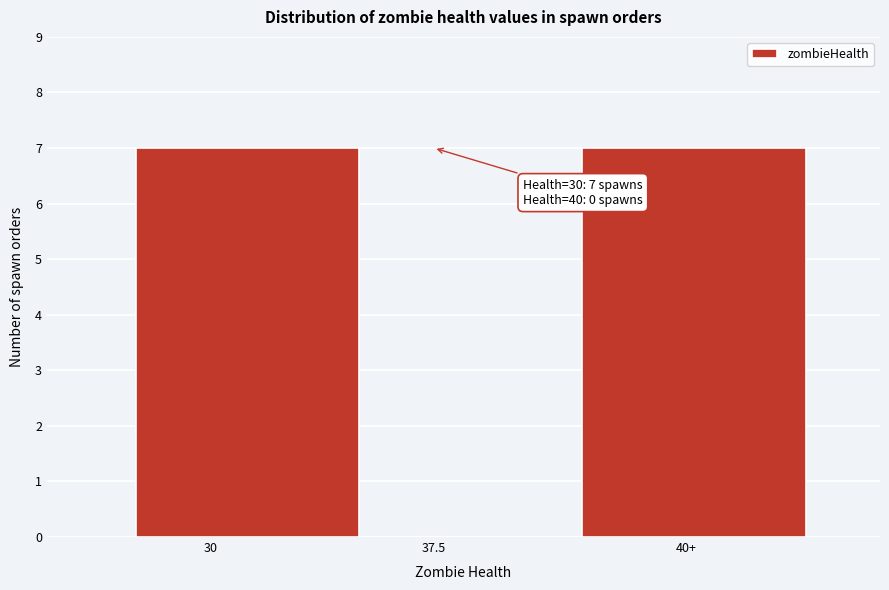

Reading left to right, extract all data points from this chart.

30=7	37.5=0	40+=7